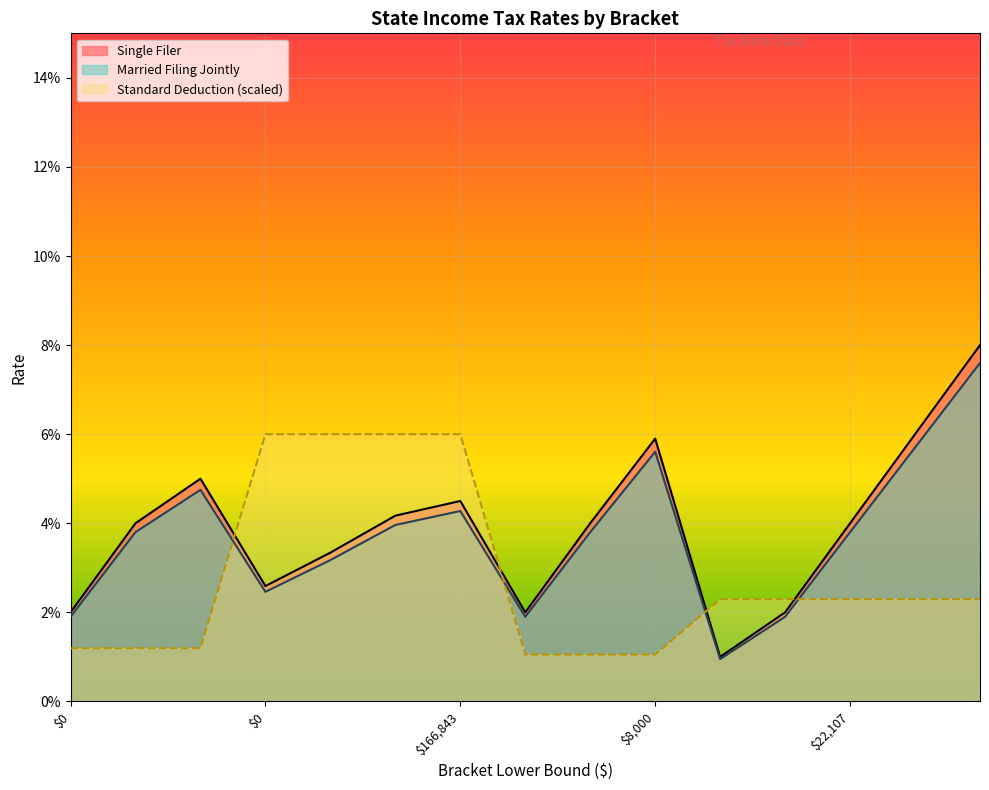

What is the sum of all Standard Deduction Single values?

0.4